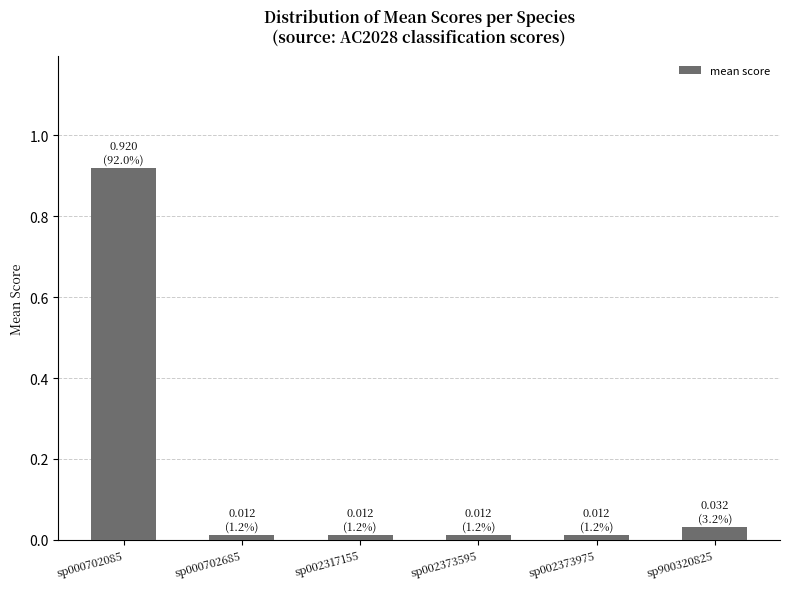

What is the sum of all values?

1.0